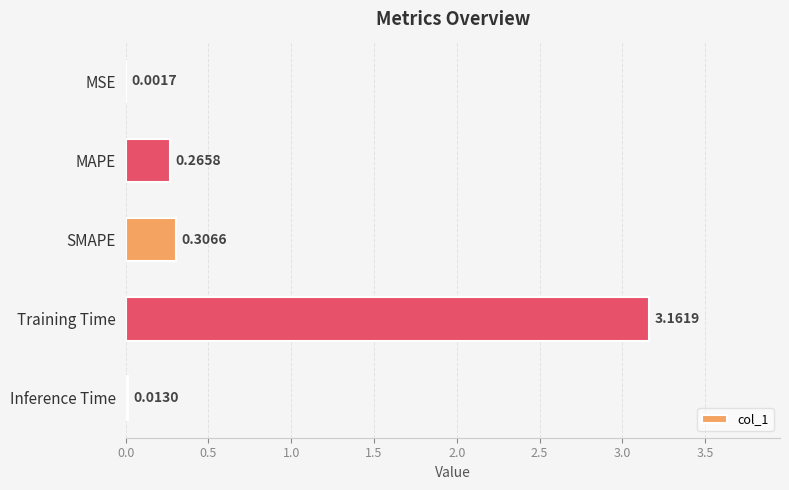

Which label corresponds to the largest value in the chart?

Training Time